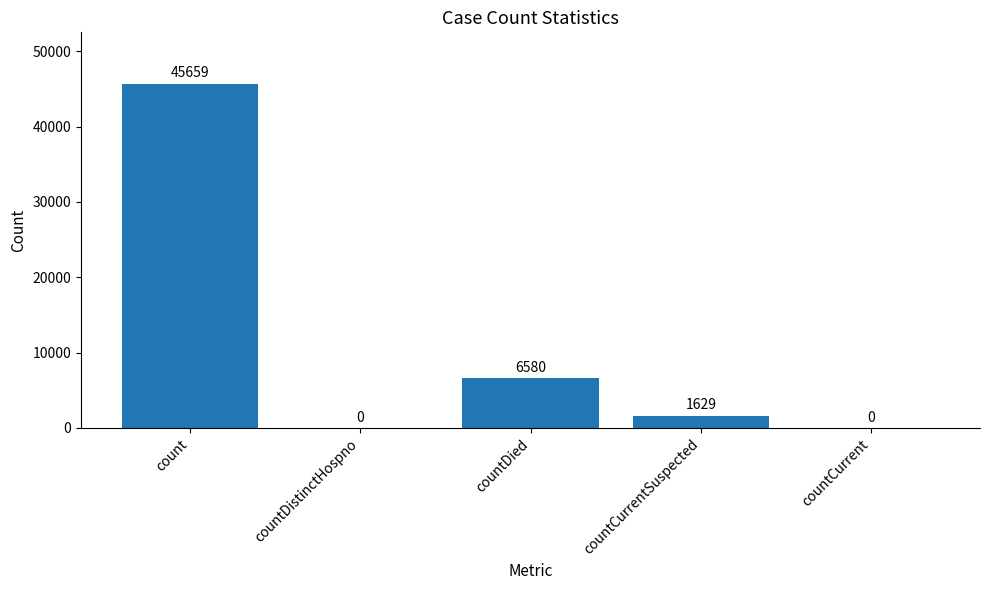

Where does the data first go above 1629?

count